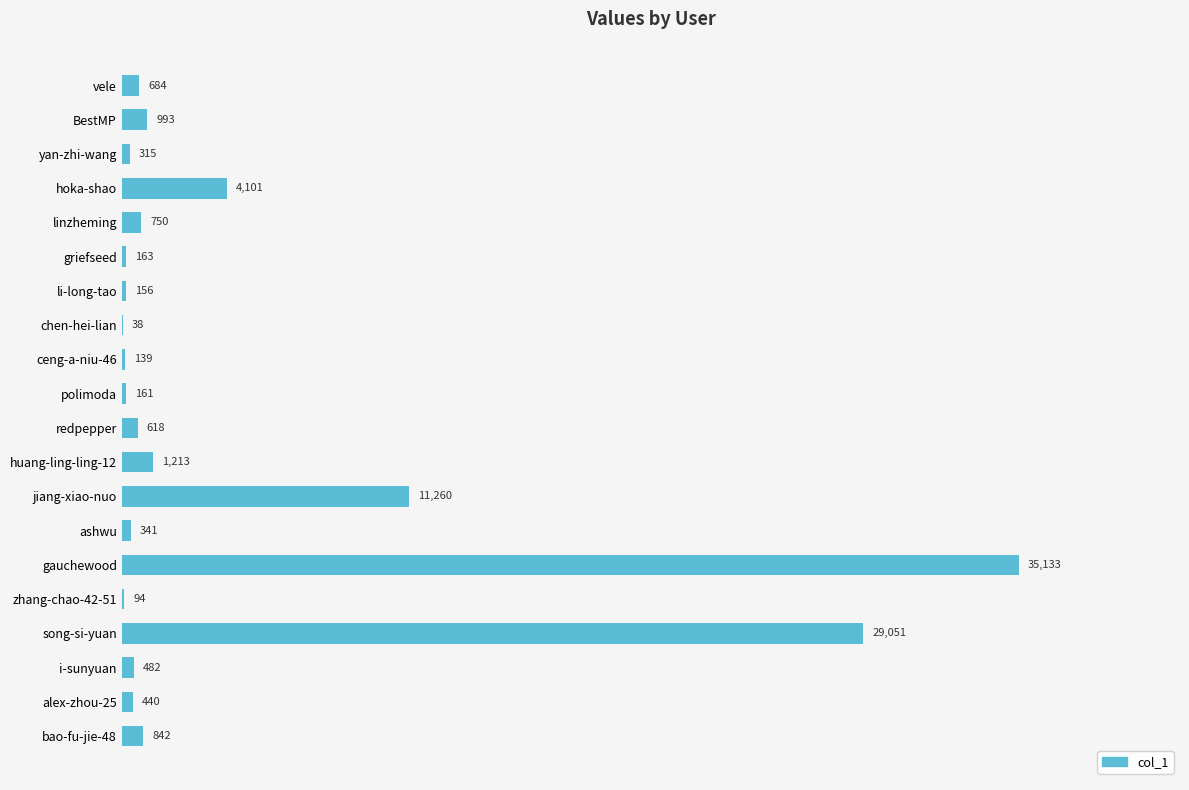

Between ceng-a-niu-46 and ashwu, which is larger?

ashwu